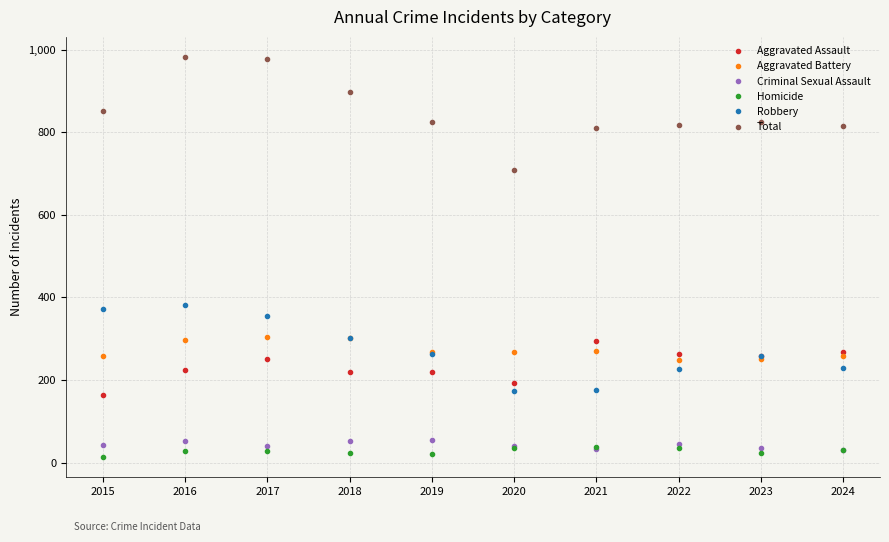

What is the minimum value for Aggravated Battery?

249